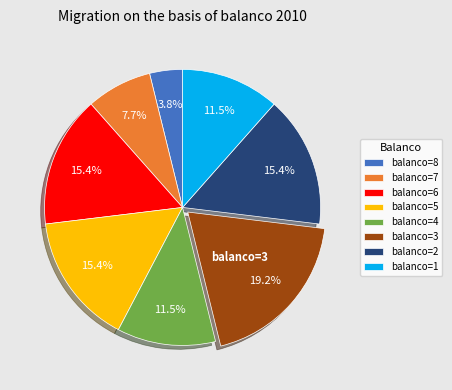

Which has a higher value, balanco=2 or balanco=8?

balanco=2